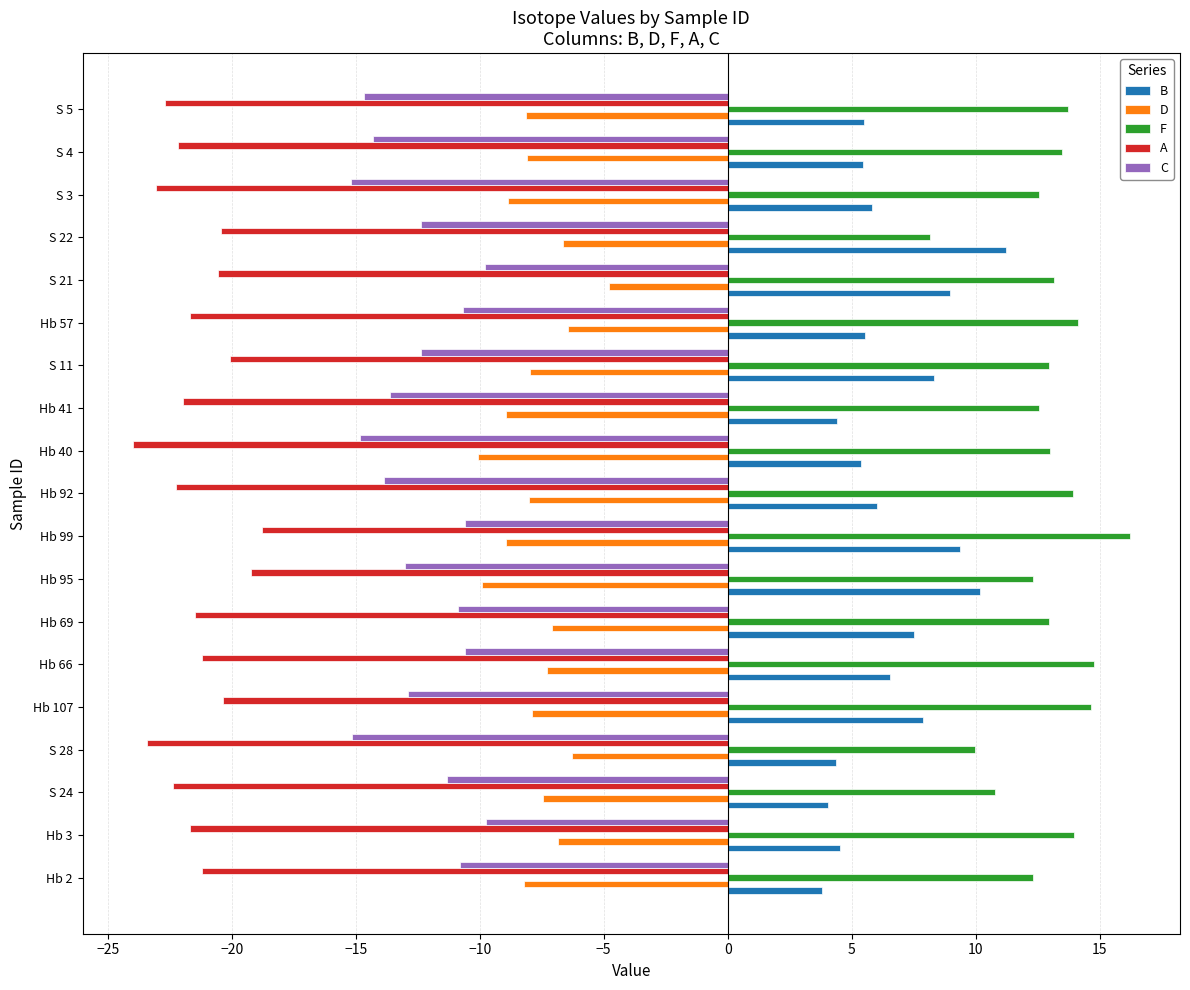

Which series has the largest total across all categories?

F